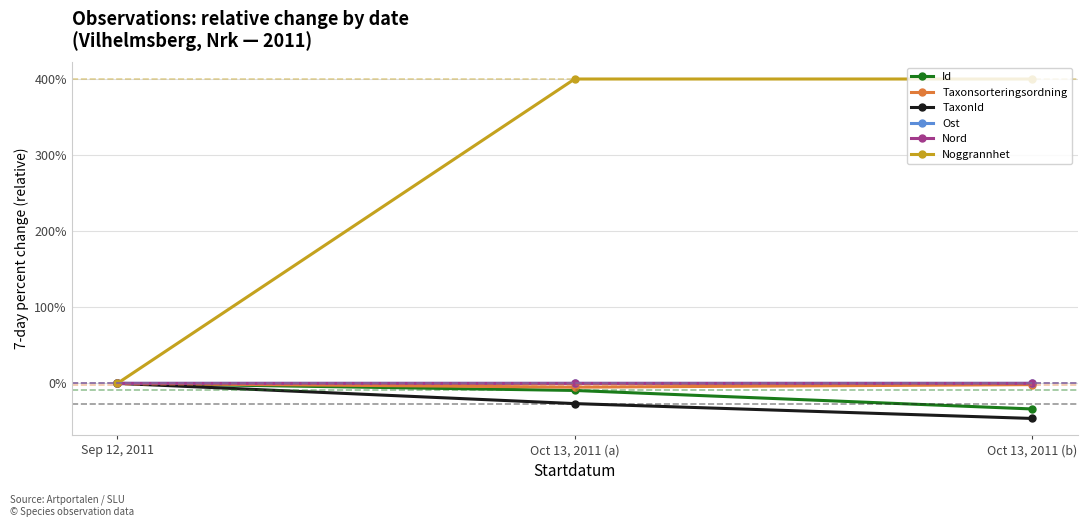

Which category has the lowest value across all series?

Oct 13, 2011 (b)